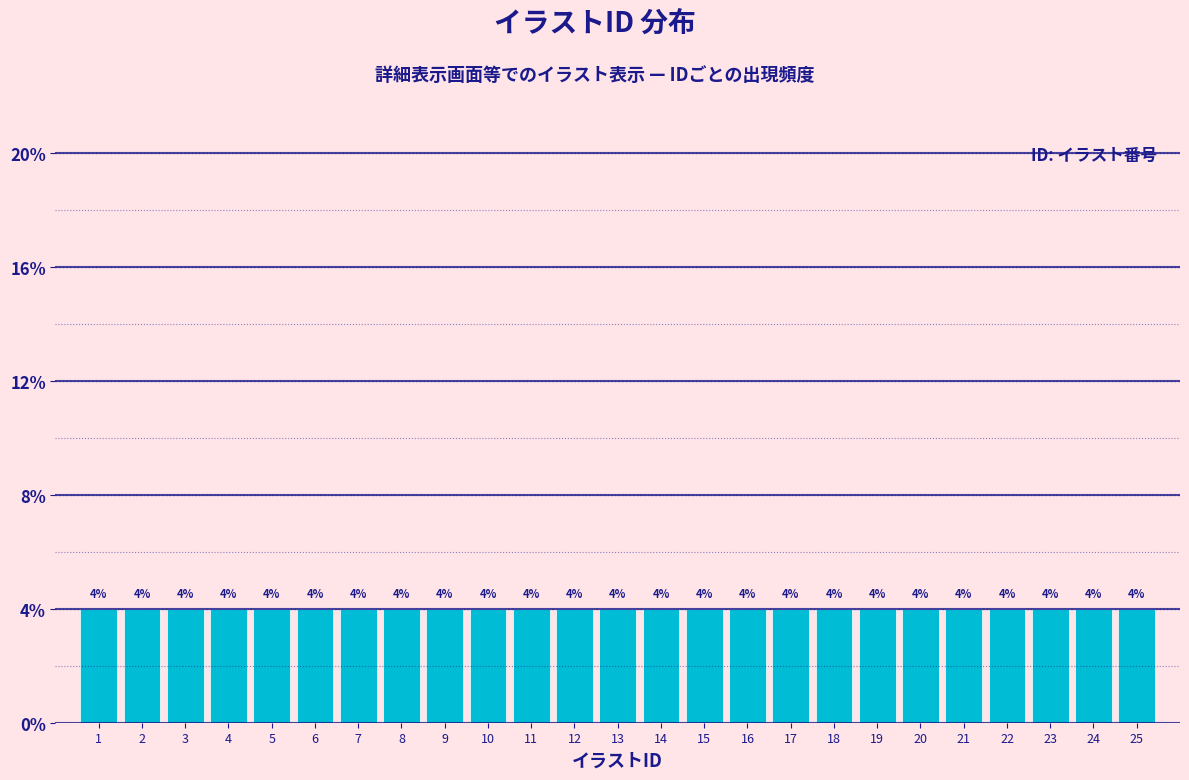

What is the height of the bar covering 15.5 to 16.5 on the x-axis?

4